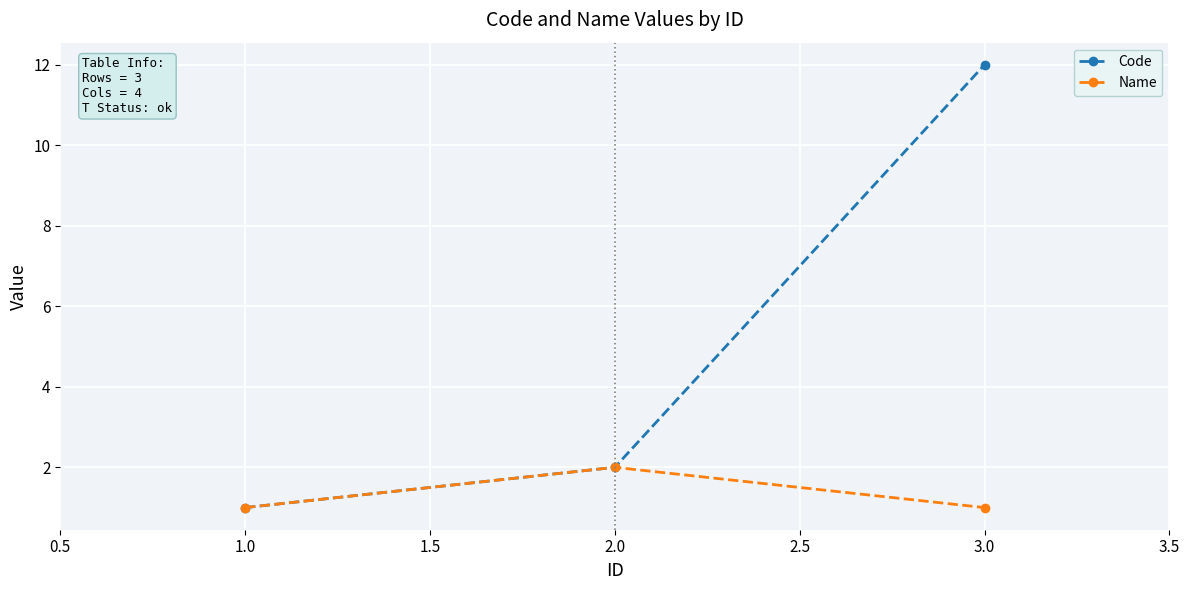

How many data points in Code are less than 2?

1